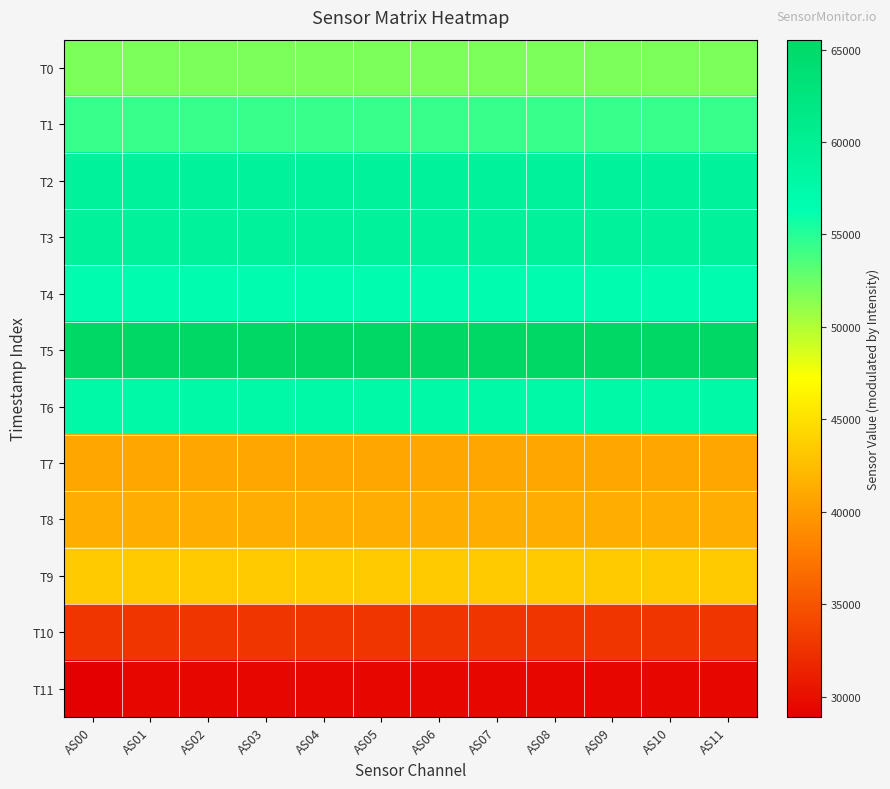

Which has a higher value, AS07 or AS02?

AS07